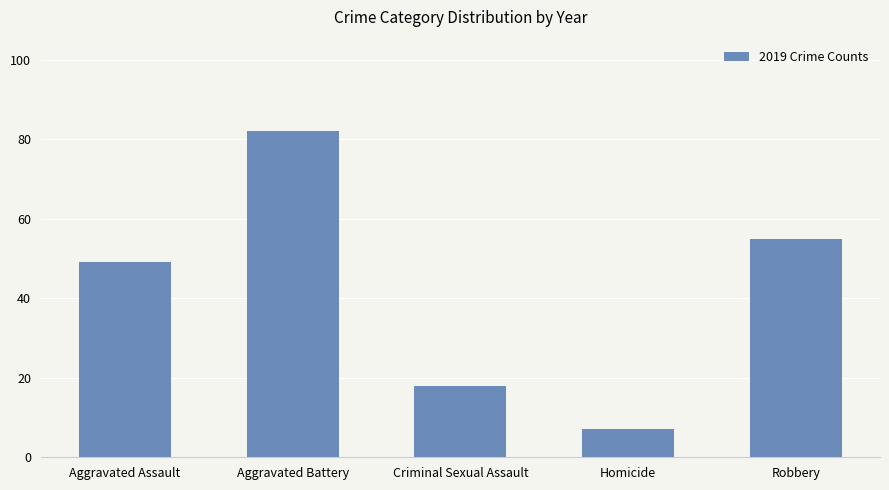

What is the sum of all values?

211